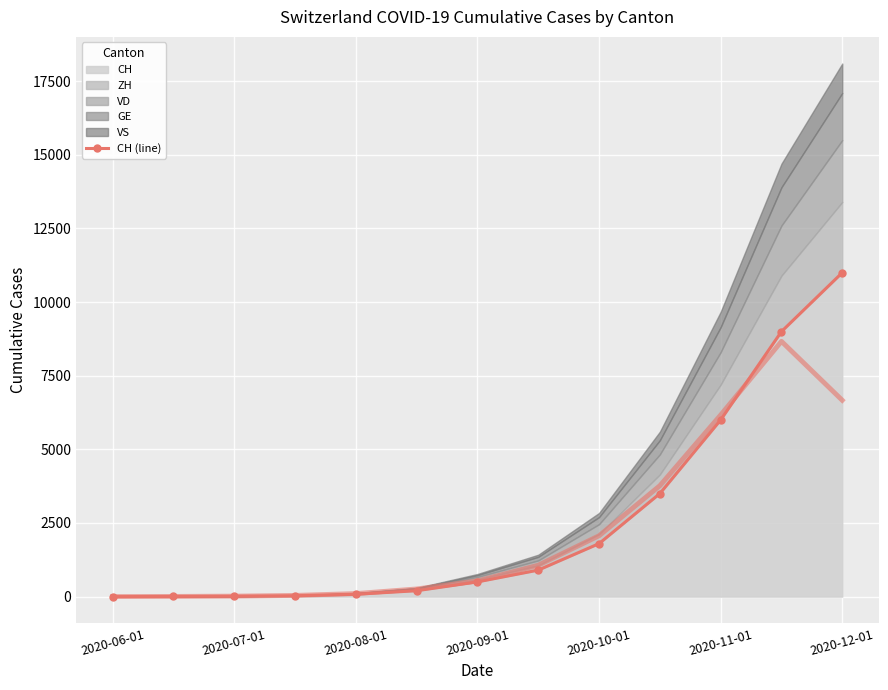

The value of CH at 2020-10-01 is 1800. True or false?

True